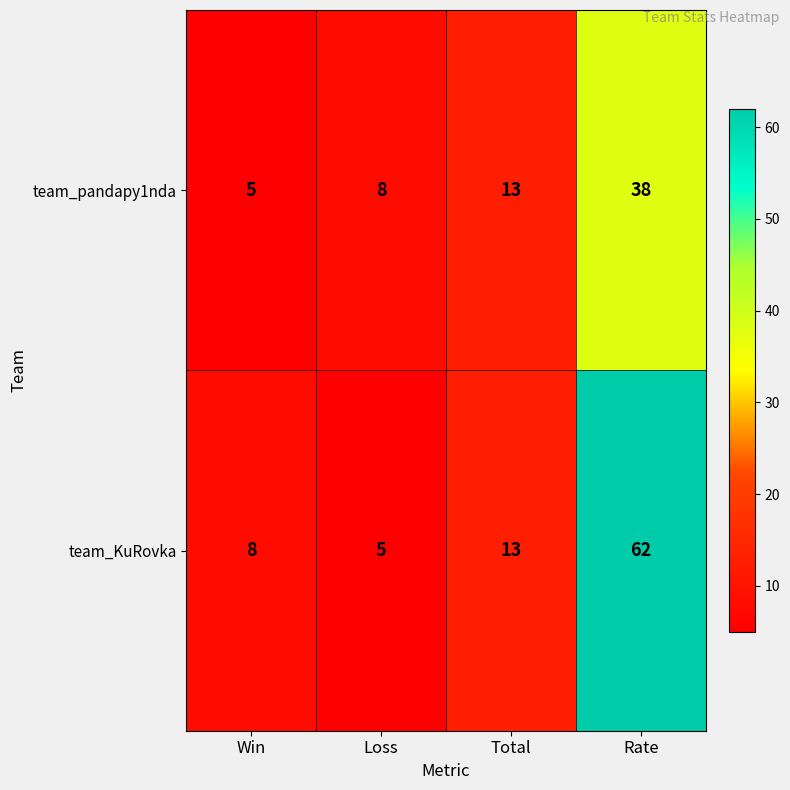

The team_KuRovka series shows 5 at Loss. True or false?

True